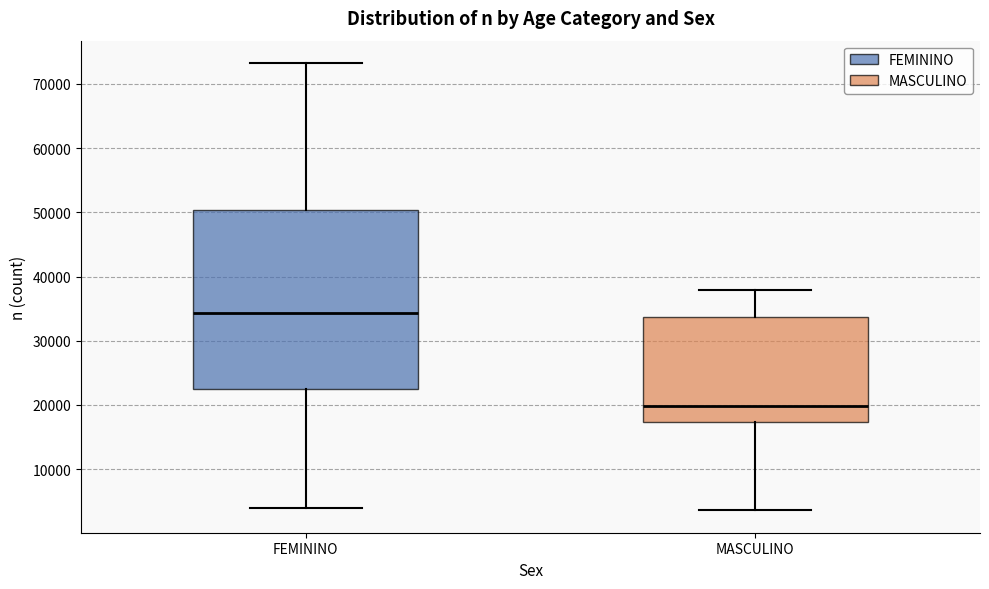

Reading left to right, read every box against the y-axis: the position of its median line, the range the box covers, and the ends of its whiskers. The values are not printed on the chart, so give them approximately, as read against the axis.

FEMININO: median 34000, box 22000 to 50000, whiskers 4000 to 73000
MASCULINO: median 20000, box 17000 to 34000, whiskers 4000 to 38000